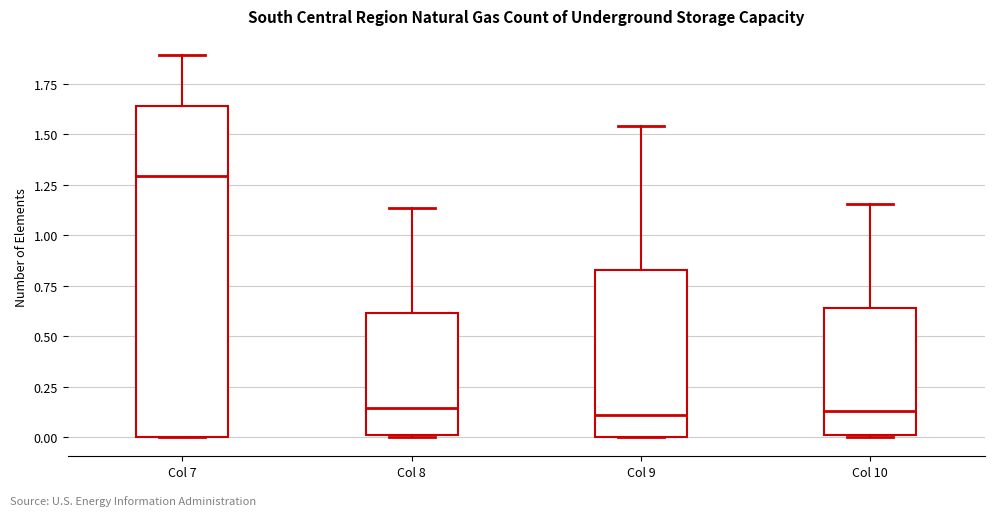

Reading left to right, read every box against the y-axis: the position of its median line, the range the box covers, and the ends of its whiskers. The values are not printed on the chart, so give them approximately, as read against the axis.

Col 7: median 1.30, box 0.00 to 1.65, whiskers 0.00 to 1.90
Col 8: median 0.15, box 0.00 to 0.60, whiskers 0.00 to 1.15
Col 9: median 0.10, box 0.00 to 0.85, whiskers 0.00 to 1.55
Col 10: median 0.15, box 0.00 to 0.65, whiskers 0.00 to 1.15